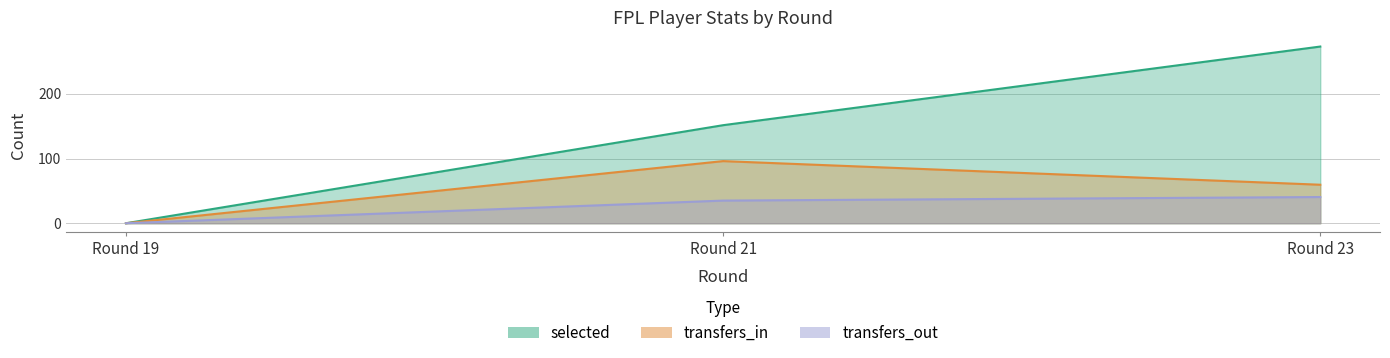

How many series are shown in this chart?

3